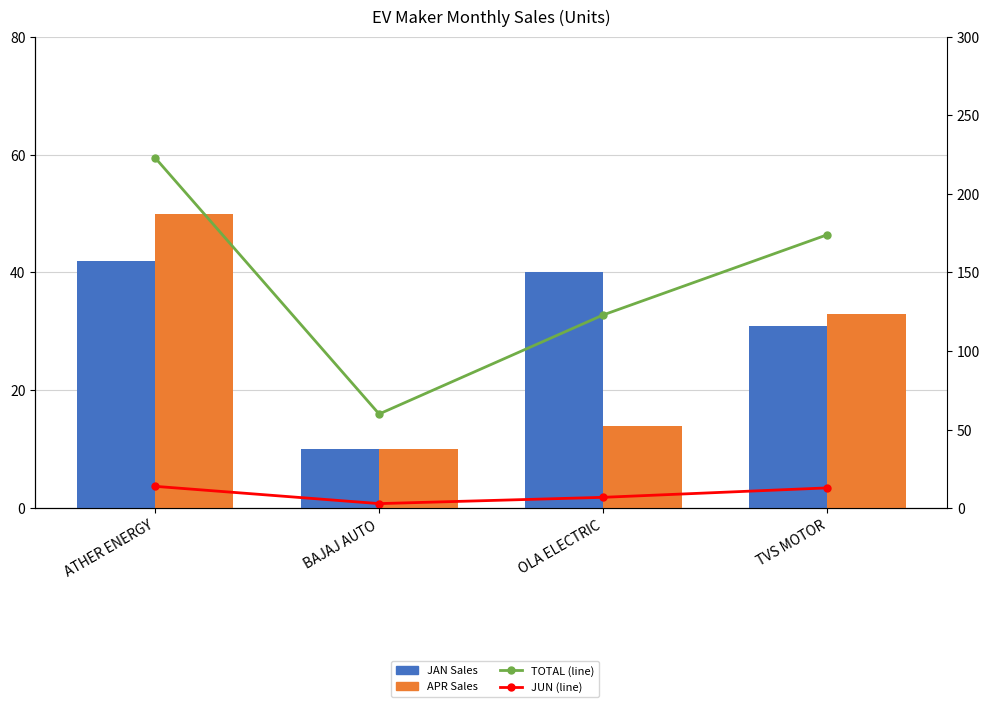

Does the chart contain any negative values?

No